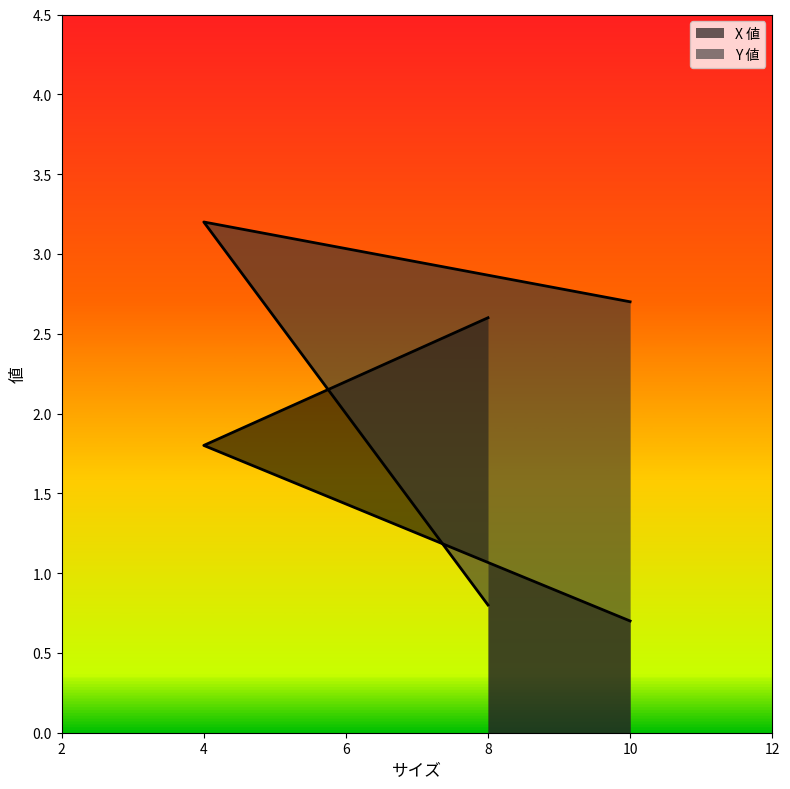

Where is X 値 nearest to the value 1?

10